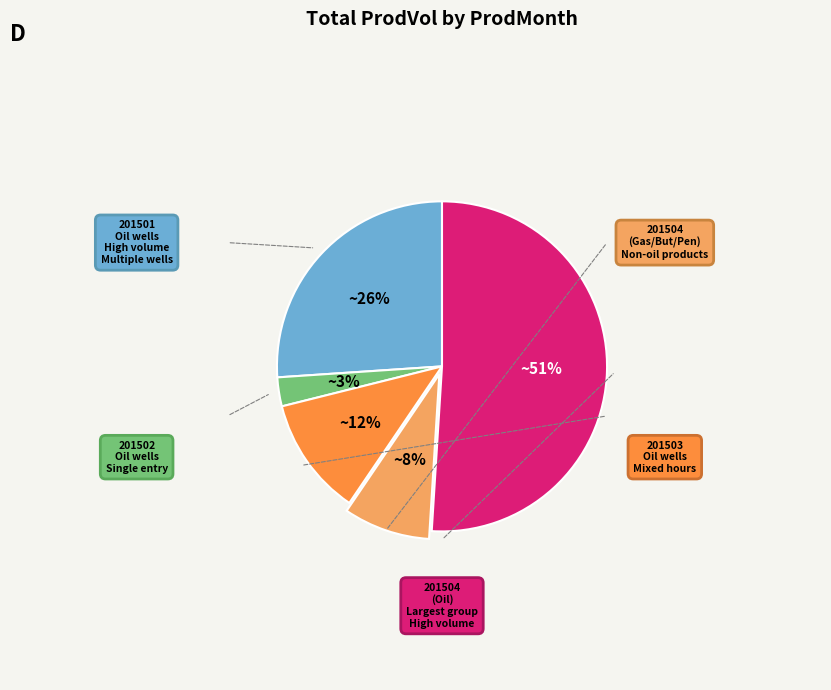

To the nearest percent, what is the difference between the largest and smallest slice percentages?

48%